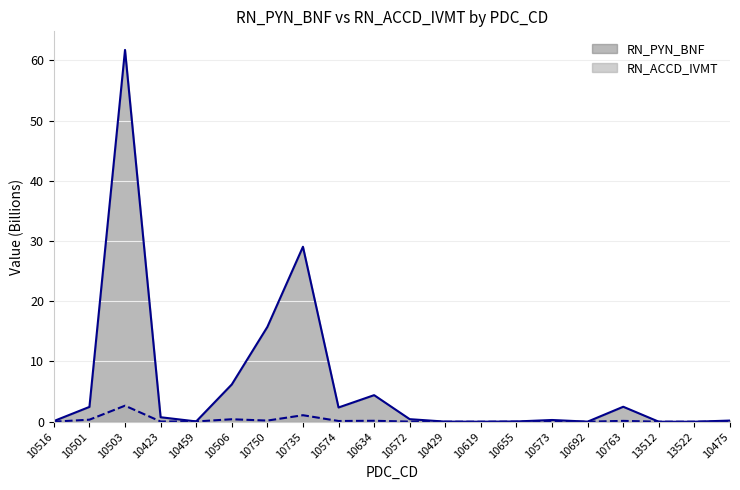

Which has a higher value, 10763 or 10503?

10503